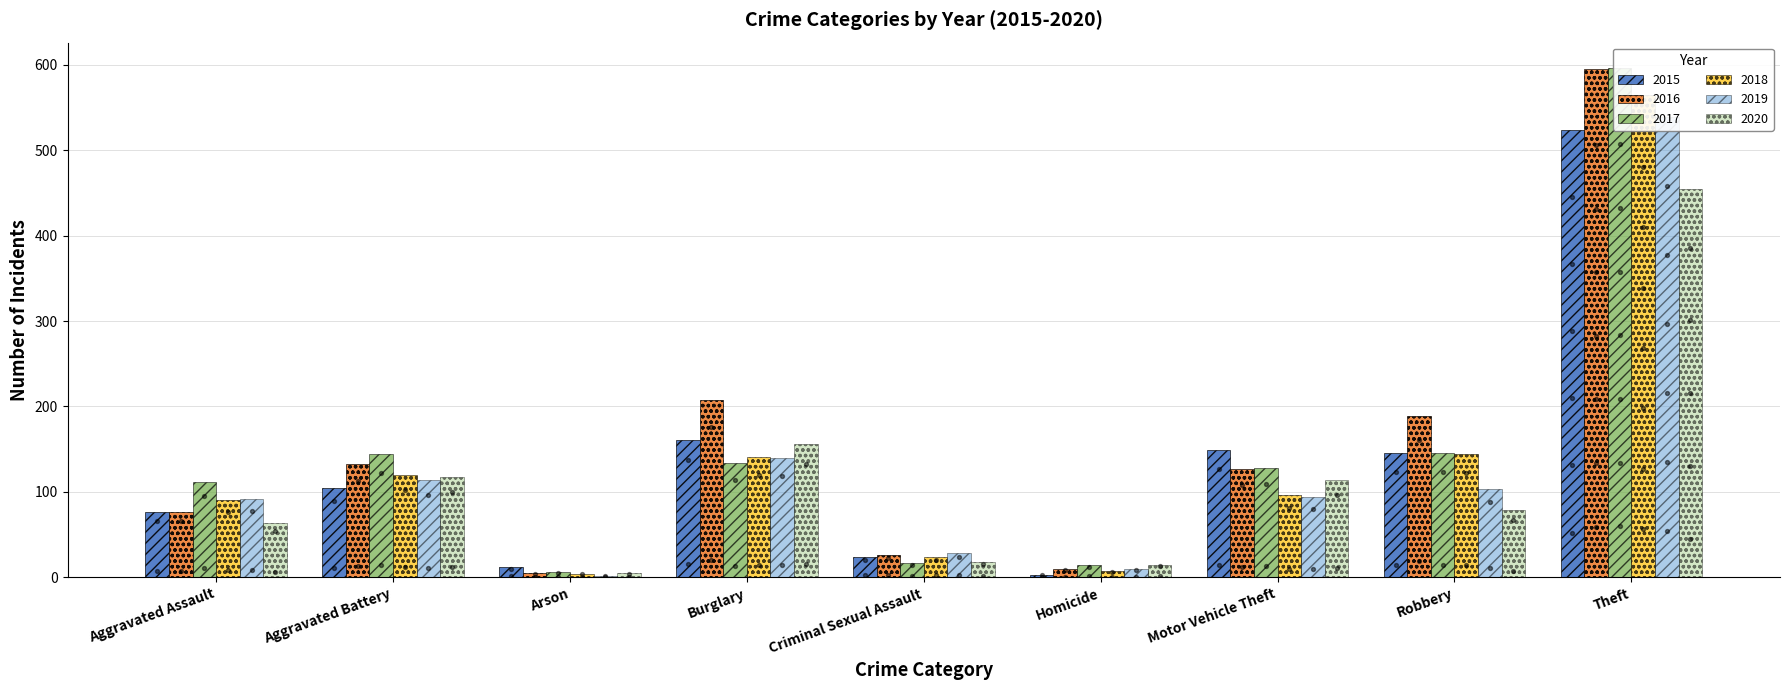

Which series has the largest total across all categories?

2016